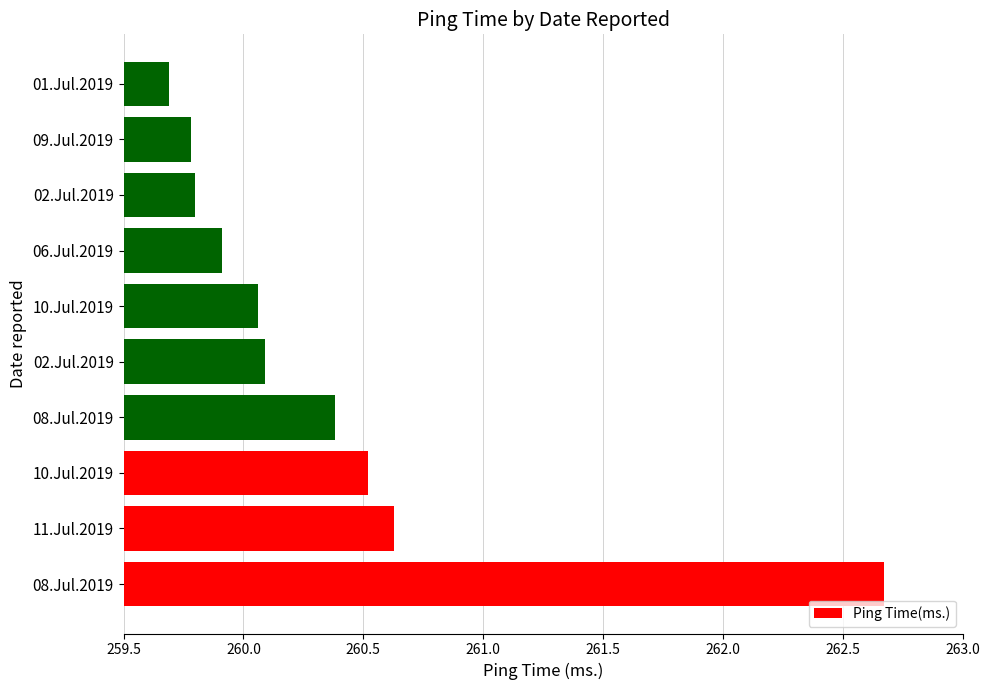

Where is the data nearest to the value 261?

11.Jul.2019